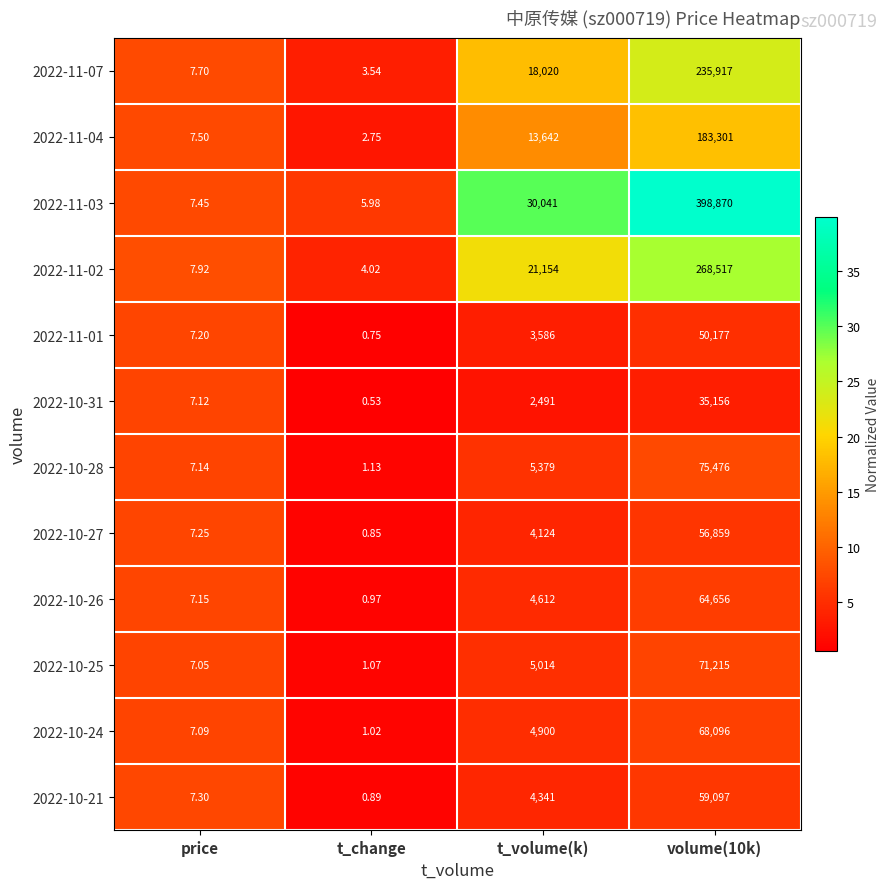

At which label is 2022-11-02 closest to 134260?

t_volume(k)